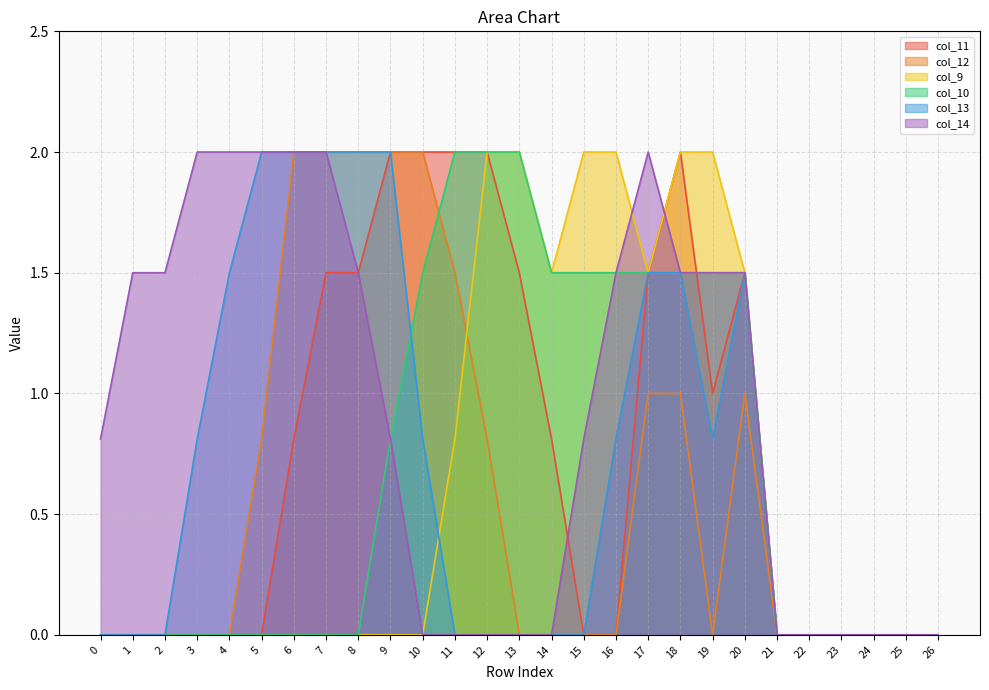

Which has a higher value, 22 or 9?

9